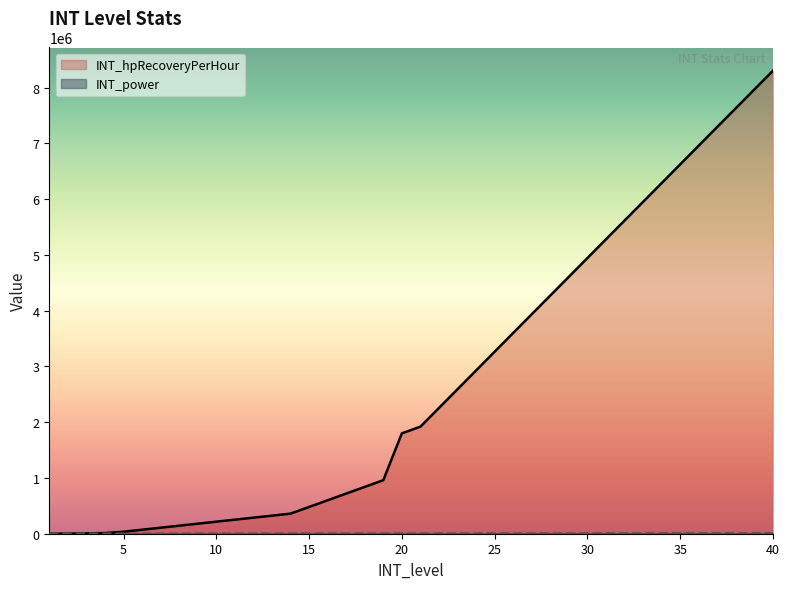

How many values in the INT_hpRecoveryPerHour series are below 1920000?

20